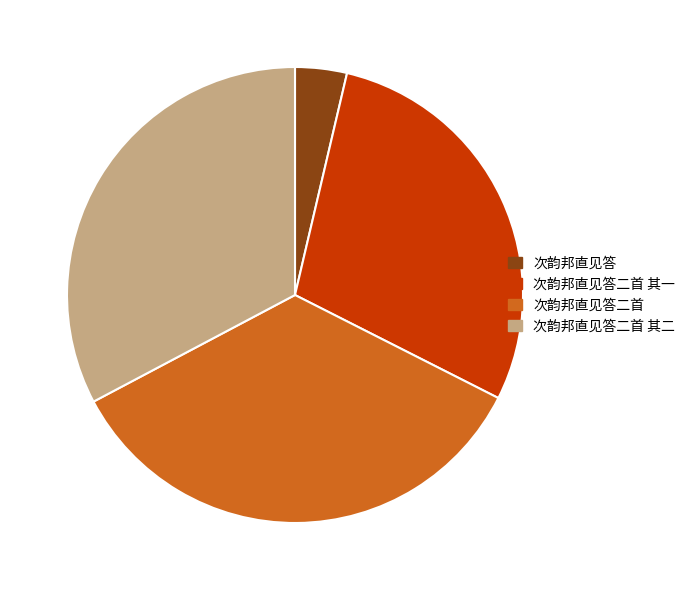

Rank the categories by value from highest to lowest.

次韵邦直见答二首, 次韵邦直见答二首 其二, 次韵邦直见答二首 其一, 次韵邦直见答